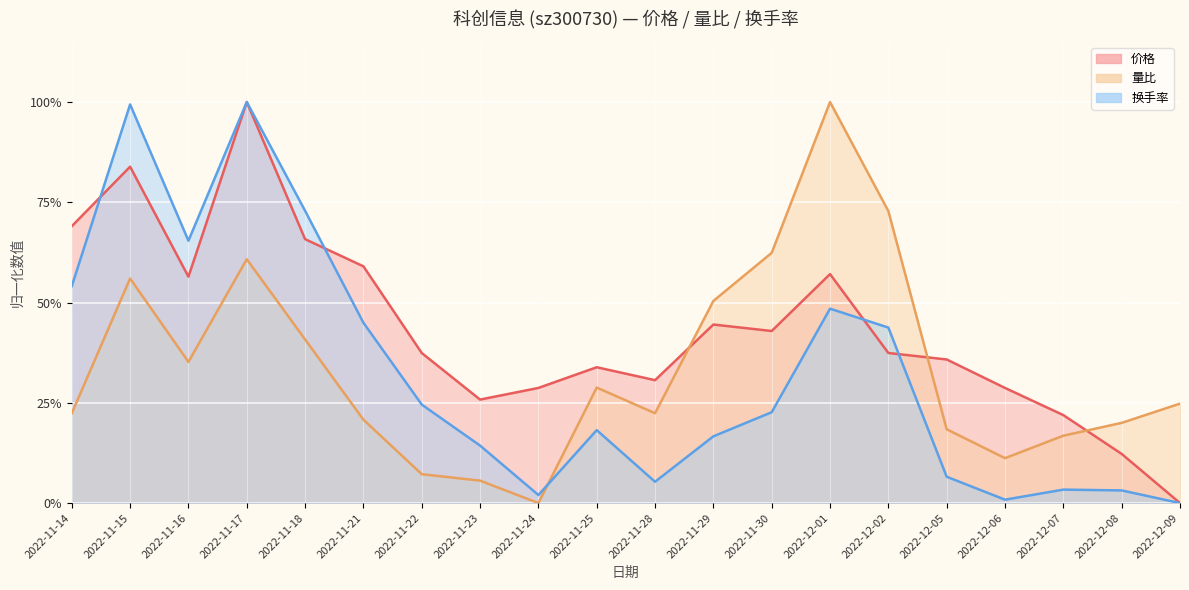

Does the chart display data point markers on the line(s)?

No